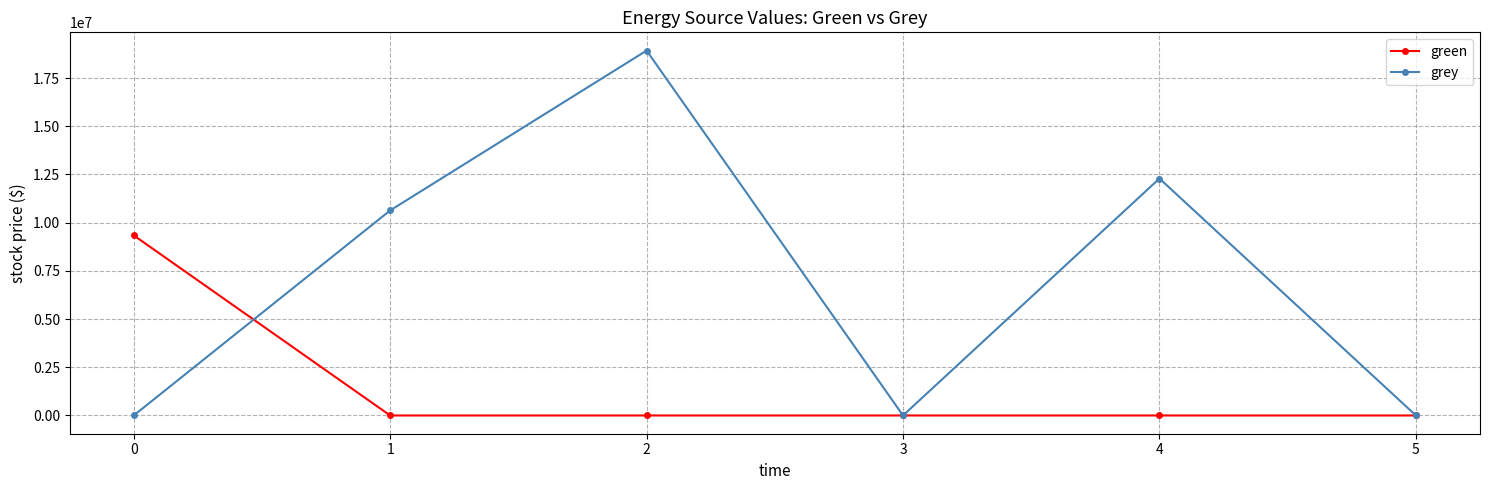

How many data points in grey are above 10632587?

3